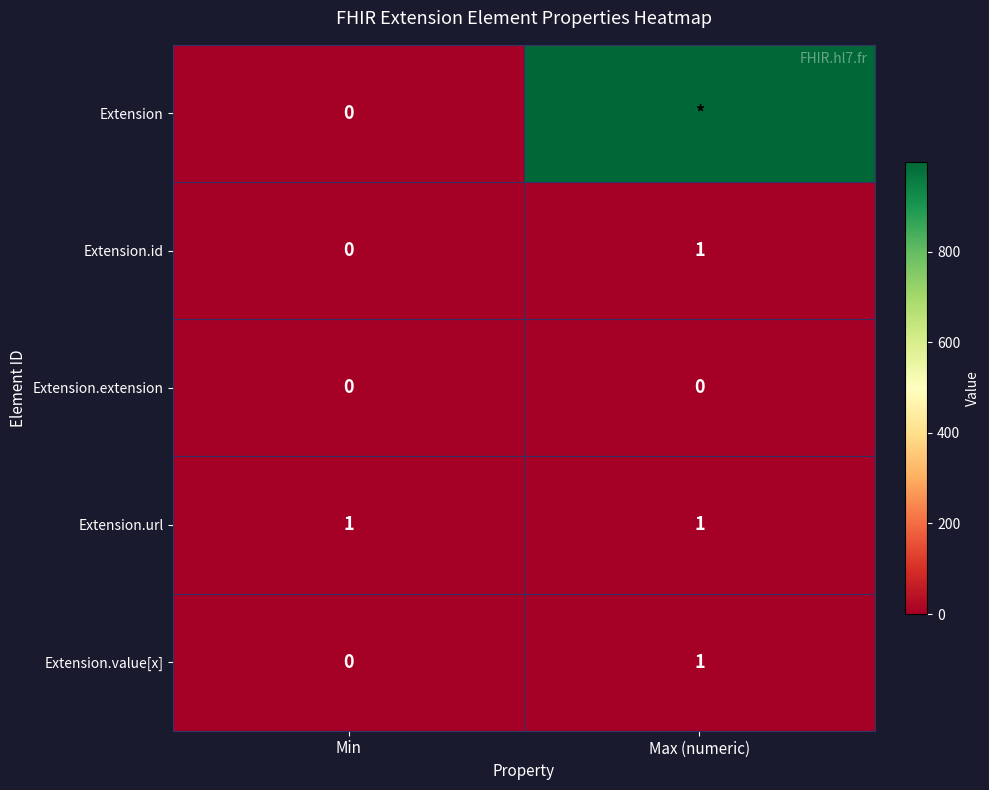

Is it true that Extension.extension equals 0 at Min?

True